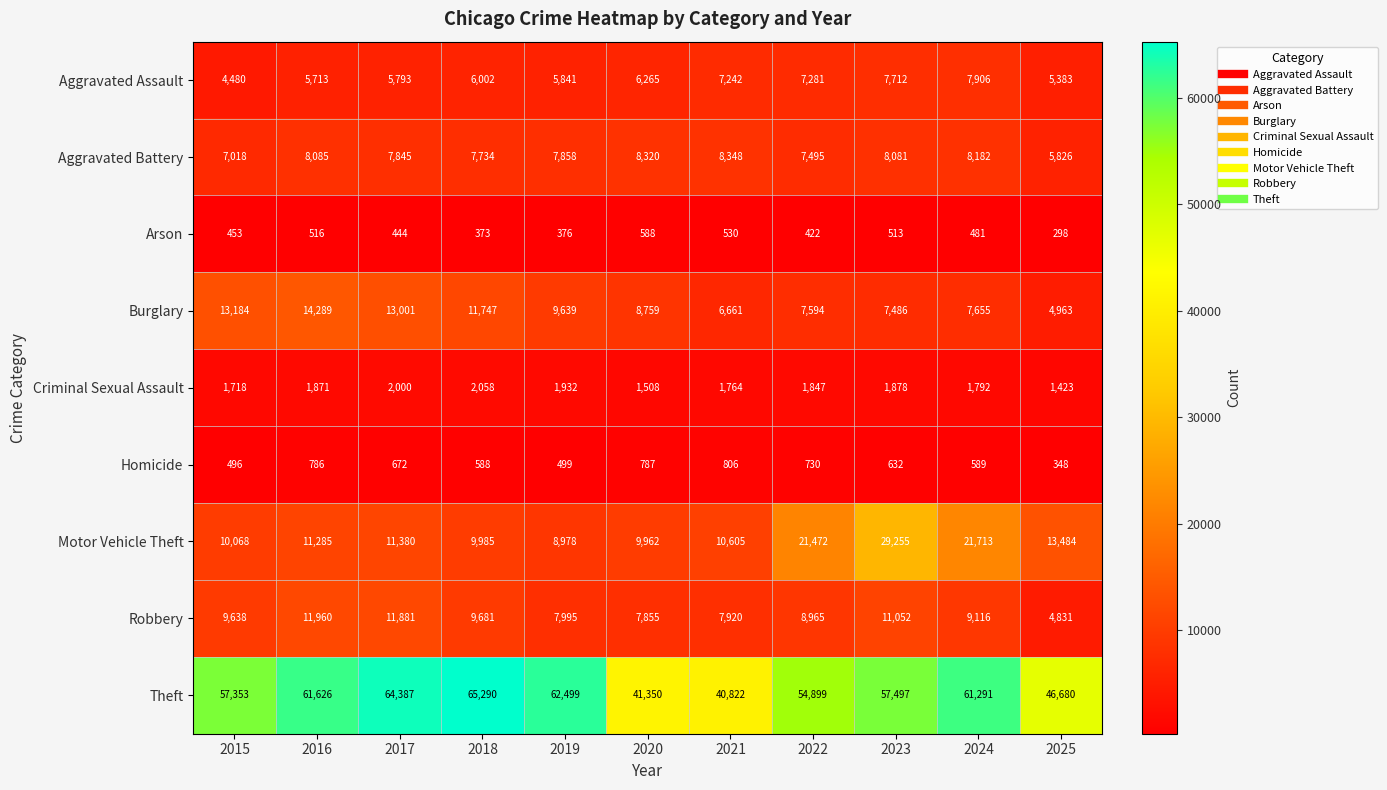

At how many categories does at least one series exceed 46342?

9